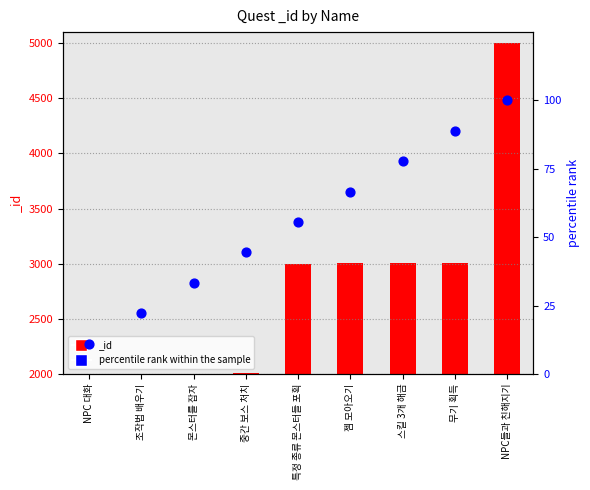

Between 특정 종류 몬스터들 포획 and 젬 모아오기, which is larger?

젬 모아오기